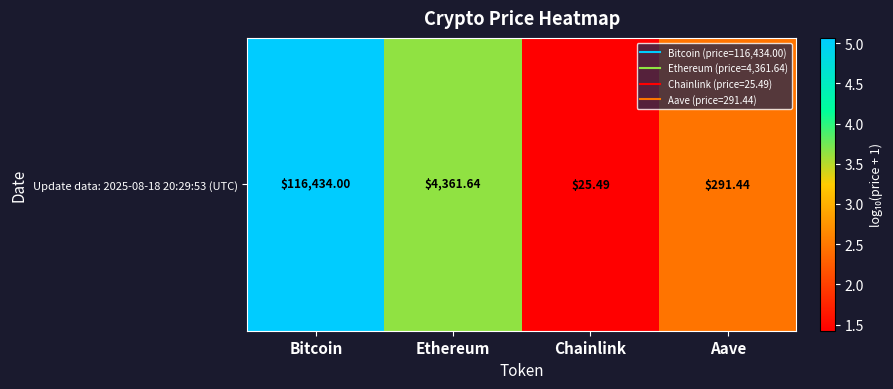

Reading left to right, list all the values displayed in this chart.

5.1	3.6	1.4	2.5